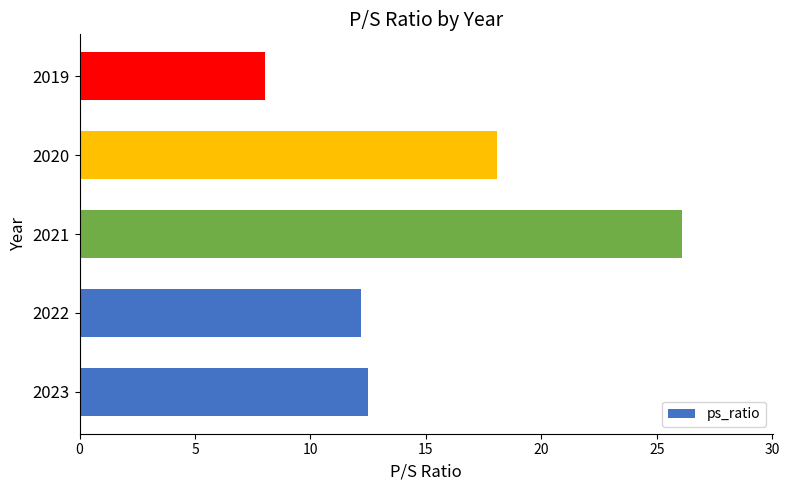

The chart shows a value of 18.1 at 2020. True or false?

True